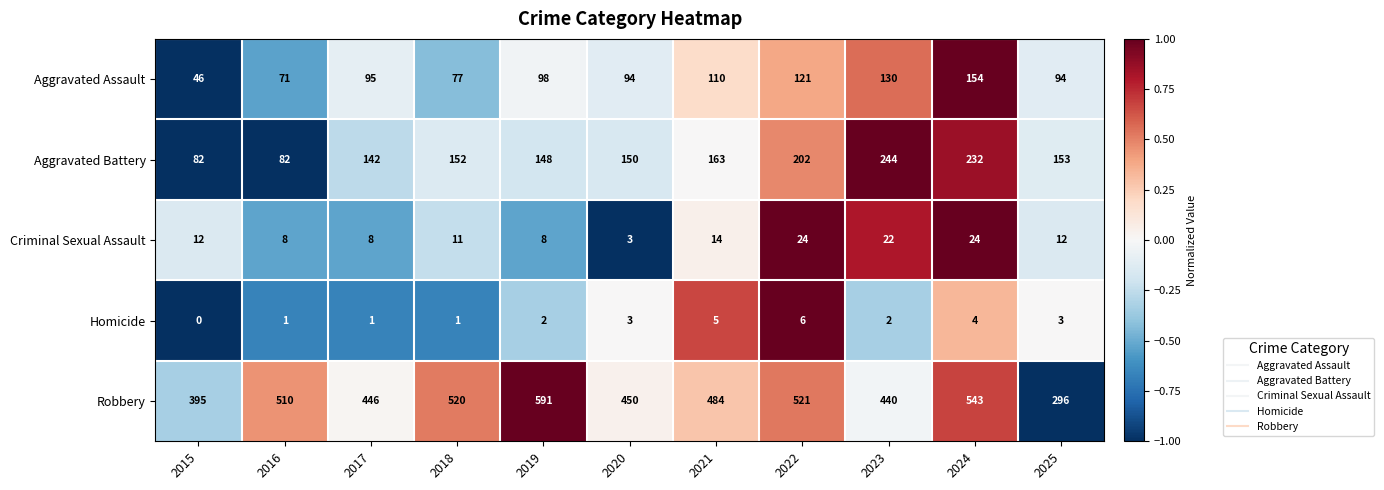

The value of Homicide at 2020 is 5. True or false?

False